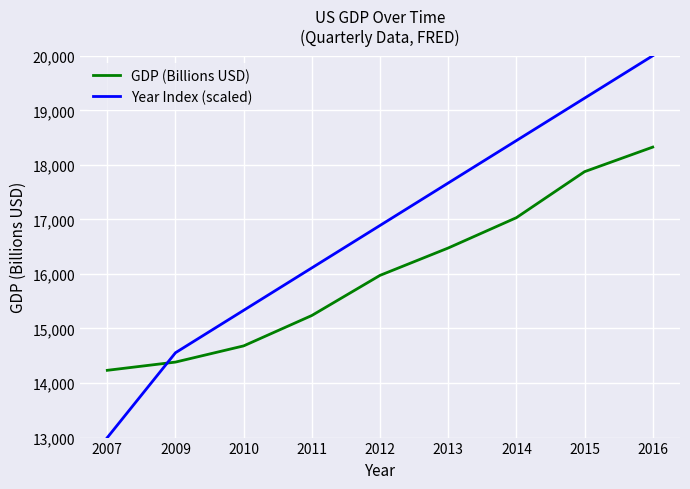

What are all the series names shown in the legend?

GDP (Billions USD), Year Index (scaled)